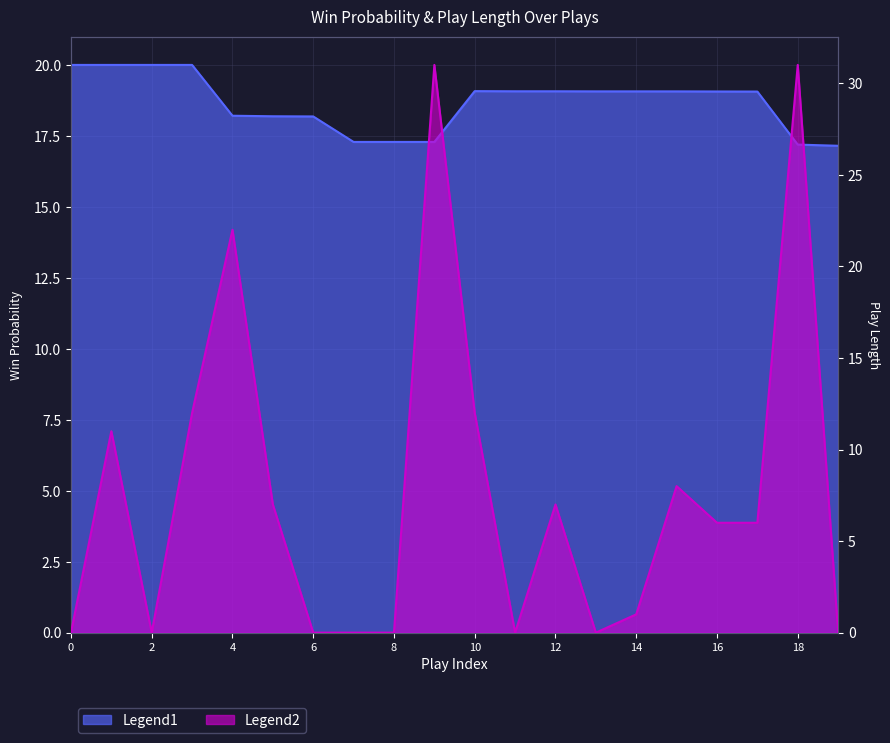

The win_prob series shows 25.2 at 10. True or false?

False